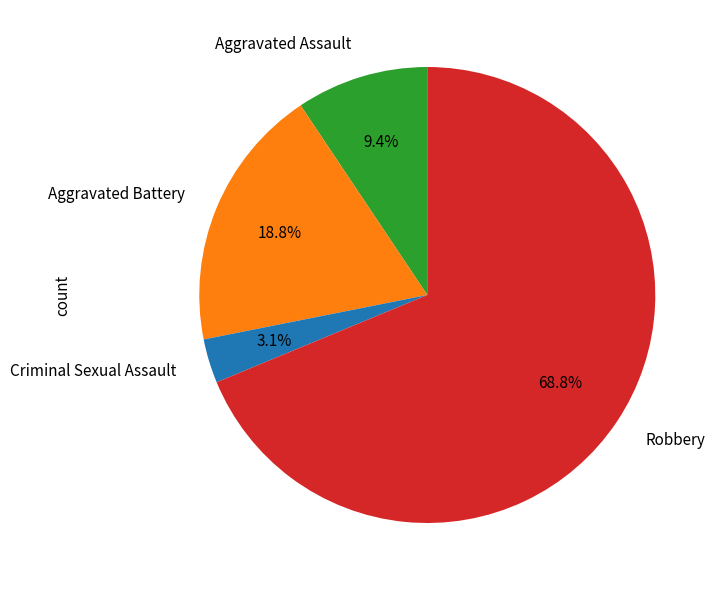

Combined, what portion of the pie is Aggravated Battery and Robbery?

87.5%